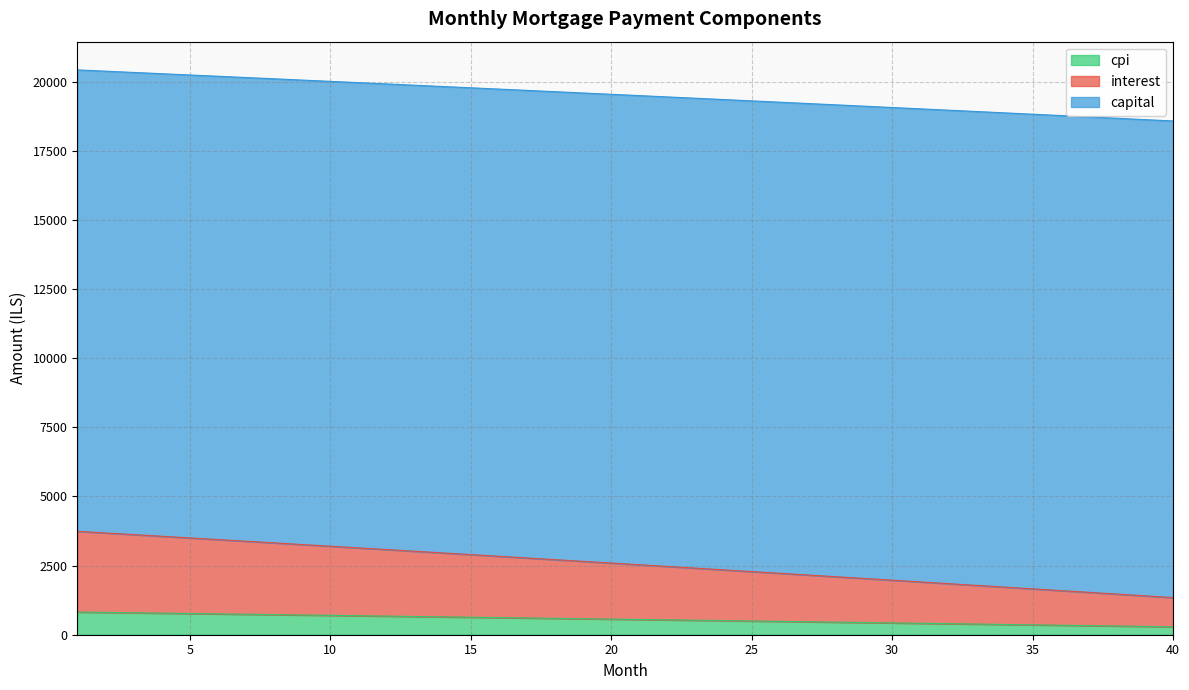

What is the maximum value for cpi?

820.1